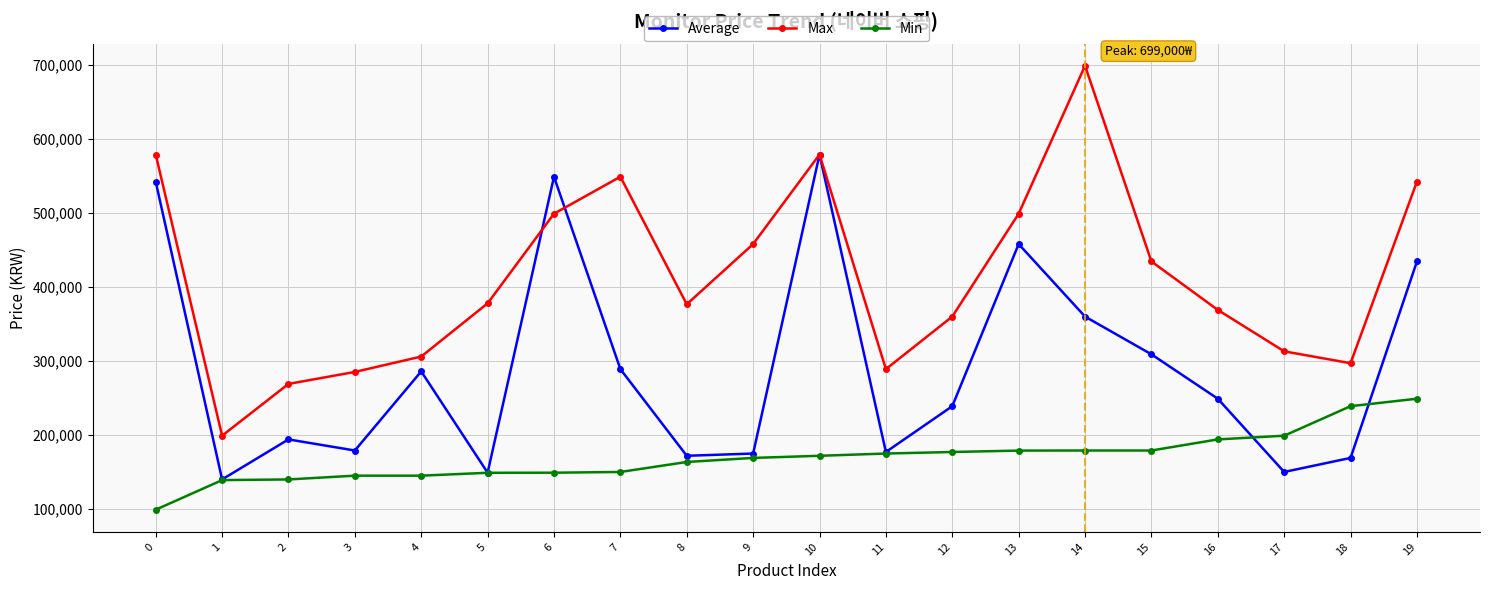

How many interior local peaks does the Max series have?

3